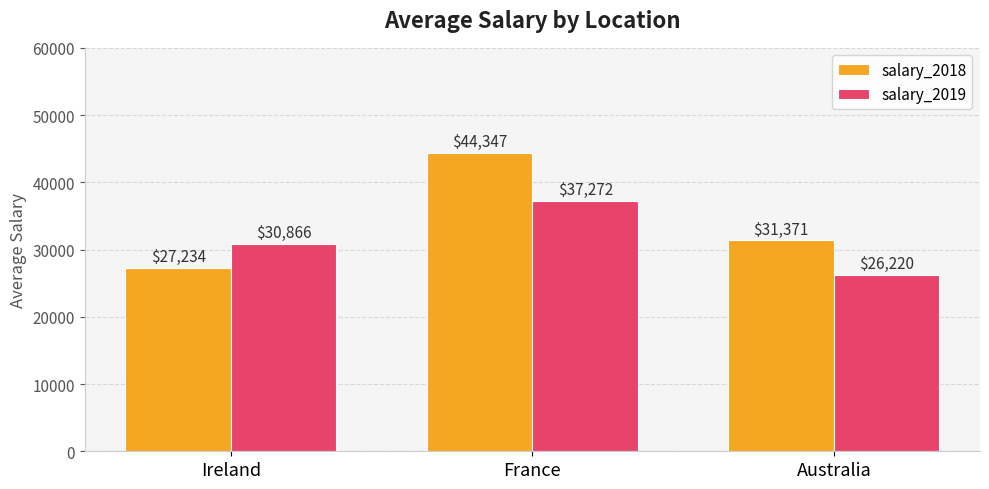

The value of salary_2018 at Ireland is 27233.8. True or false?

True